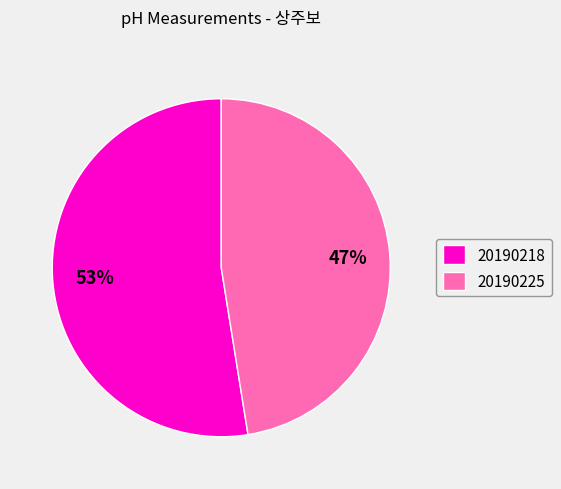

What is the ratio of the value at 20190225 to the value at 20190218?

0.9